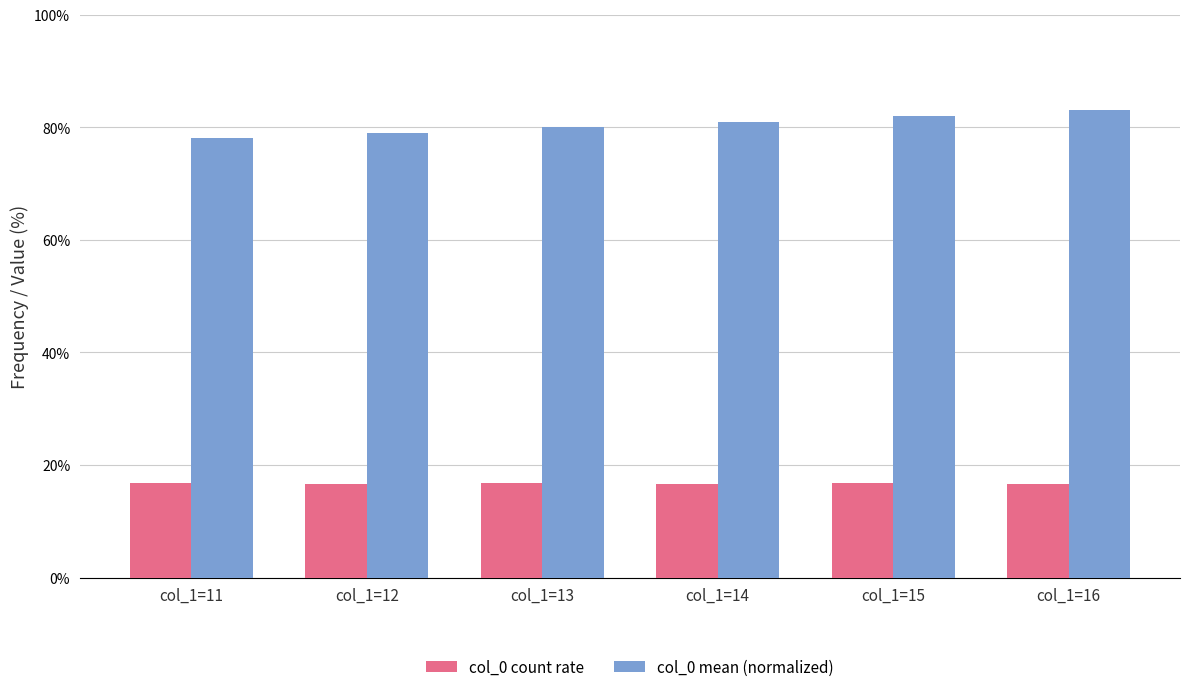

At which label is col_0 mean (normalized) closest to 80?

col_1=13